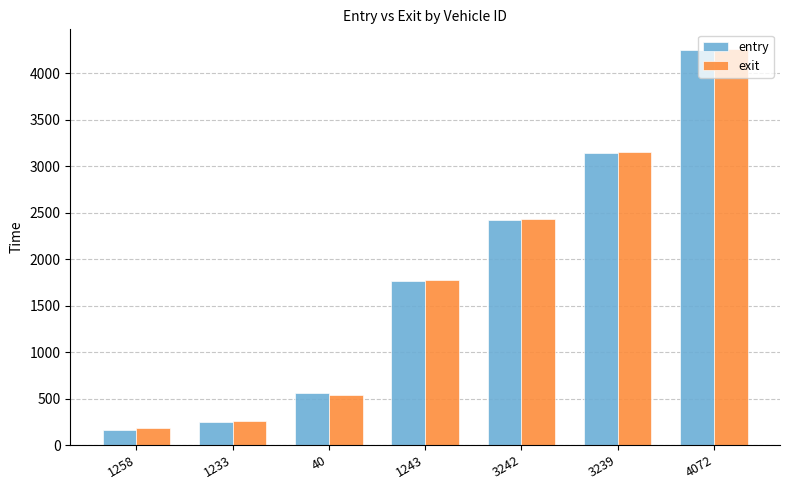

Reading left to right, extract all data points from this chart.

entry: 163.0	245.0	558.0	1760.0	2422.1	3136.0	4249.7
exit: 187.6	255.6	536.6	1770.9	2433.4	3146.8	4258.3